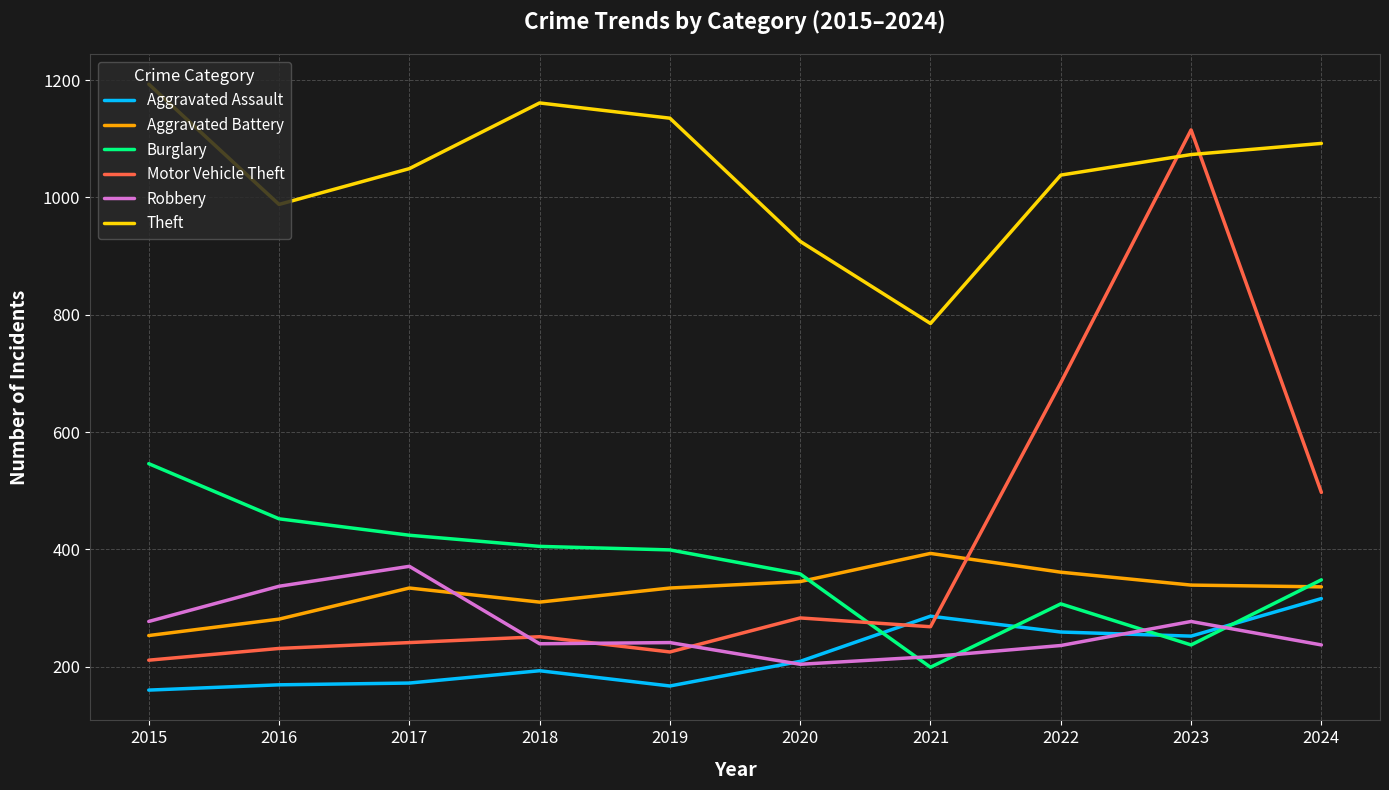

What is the approximate value of Theft at 2016, to the nearest 50?

1000